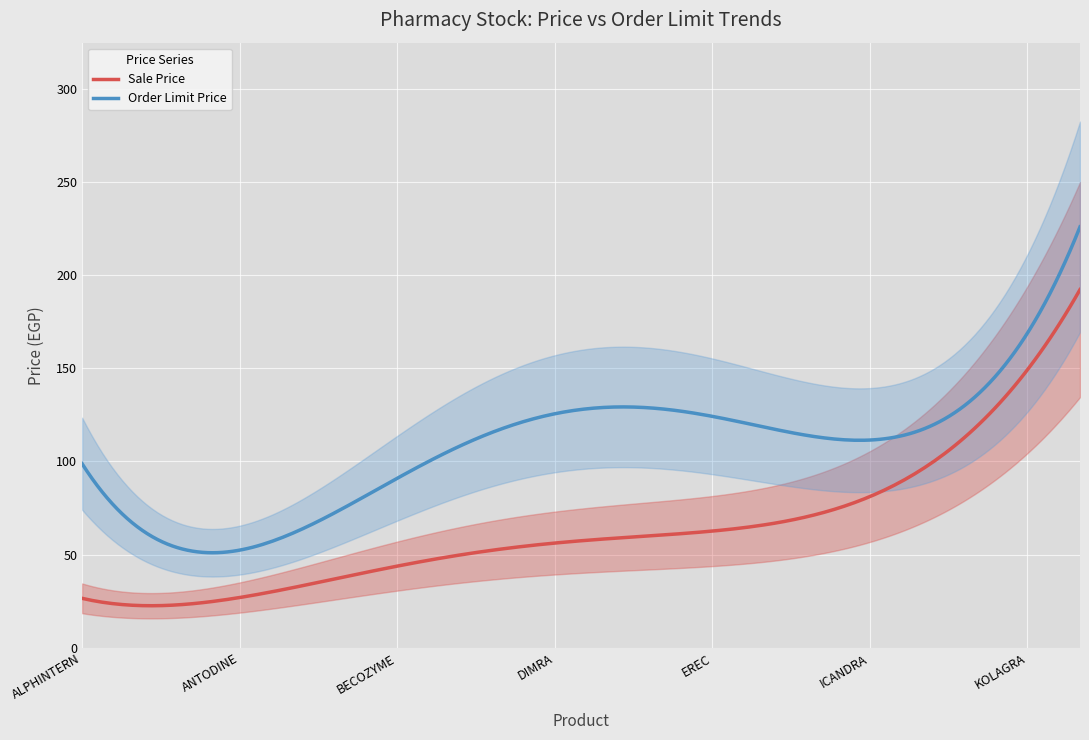

Is this an area chart (filled region under the line)?

No